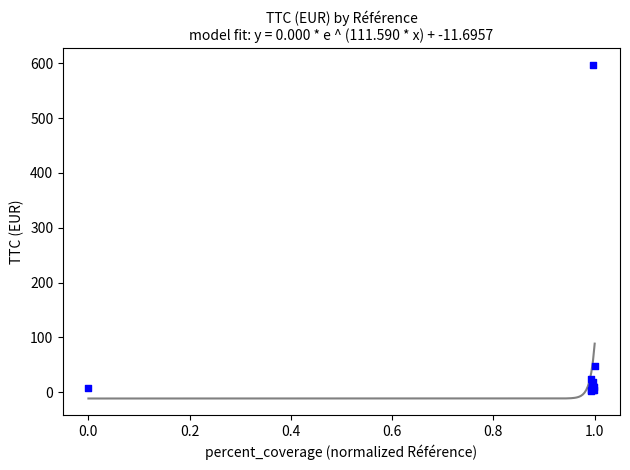

What Y value in the scatter plot is closest to 300?

47.5